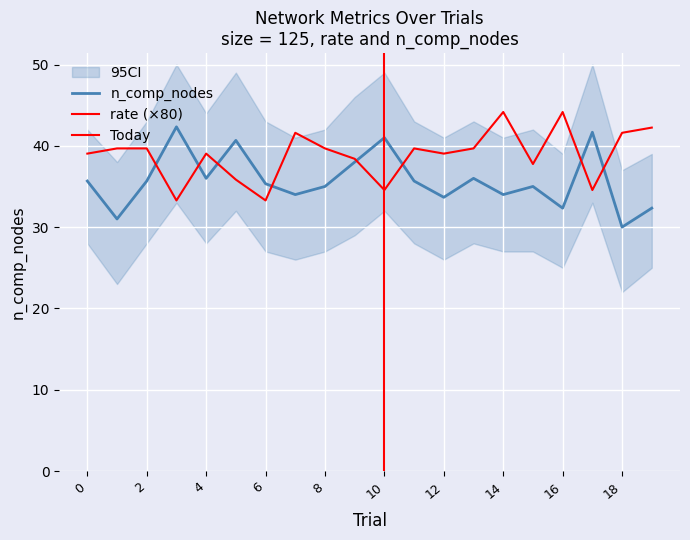

Which series has the widest spread of values?

n_comp_nodes